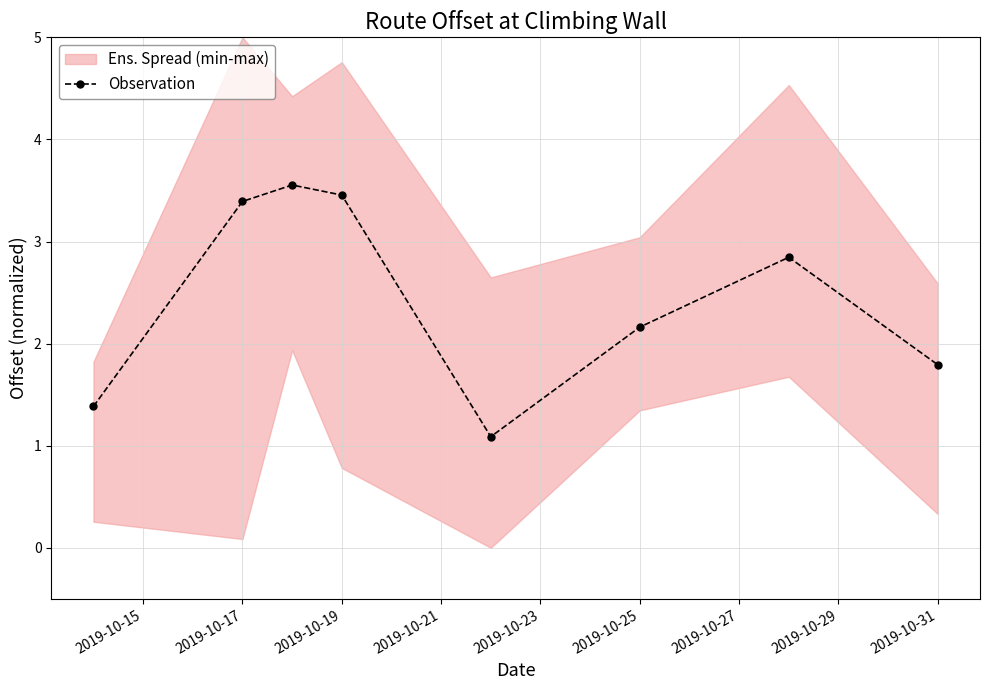

The Observation series shows 3.5 at 2019-10-19. True or false?

True